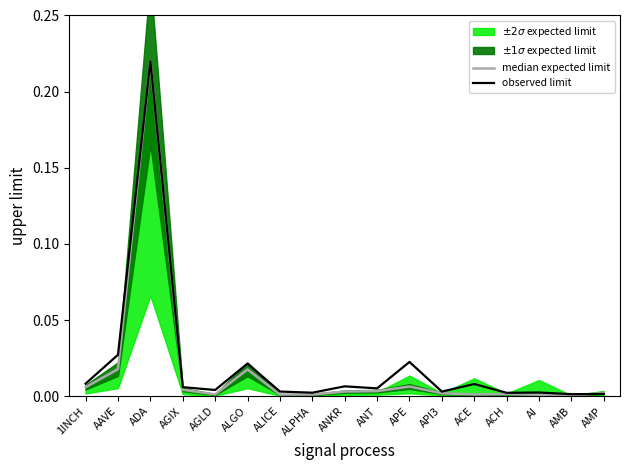

Reading left to right, list all the values displayed in this chart.

median expected limit: 0.0	0.0	0.2	0.0	0.0	0.0	0.0	0.0	0.0	0.0	0.0	0.0	0.0	0.0	0.0	0.0	0.0
observed limit: 0.0	0.0	0.2	0.0	0.0	0.0	0.0	0.0	0.0	0.0	0.0	0.0	0.0	0.0	0.0	0.0	0.0